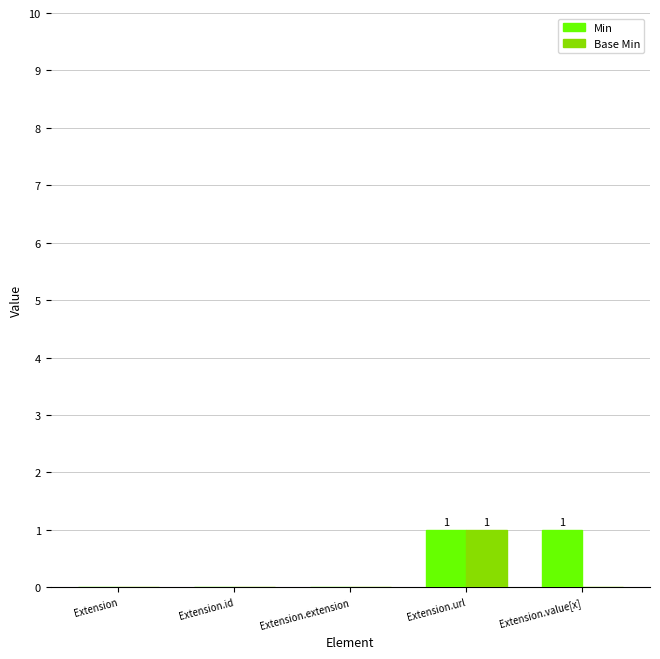

What is the difference between the Min values at Extension.value[x] and Extension?

1